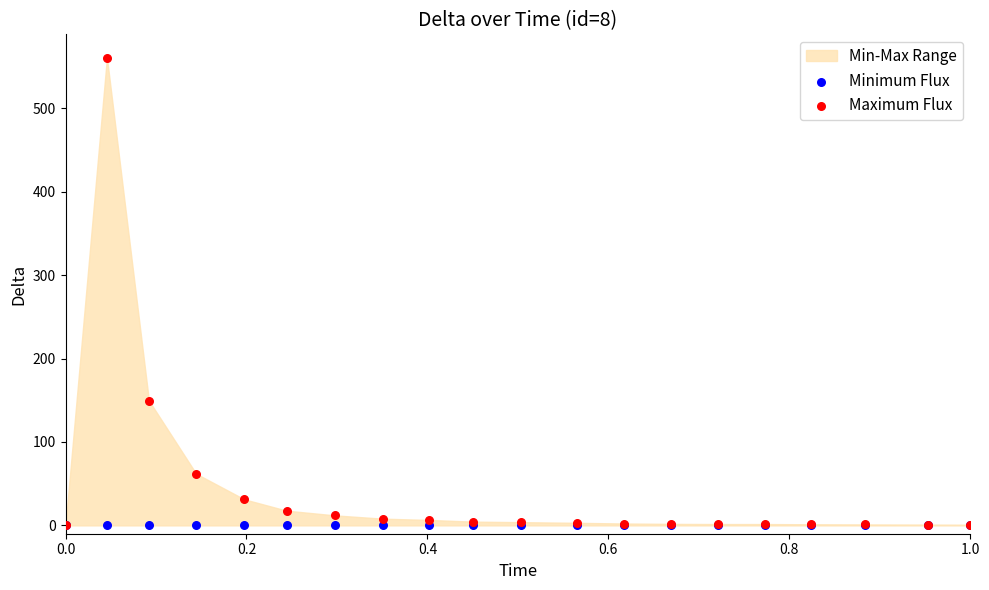

Across all series, what Y value is closest to 280?

149.6